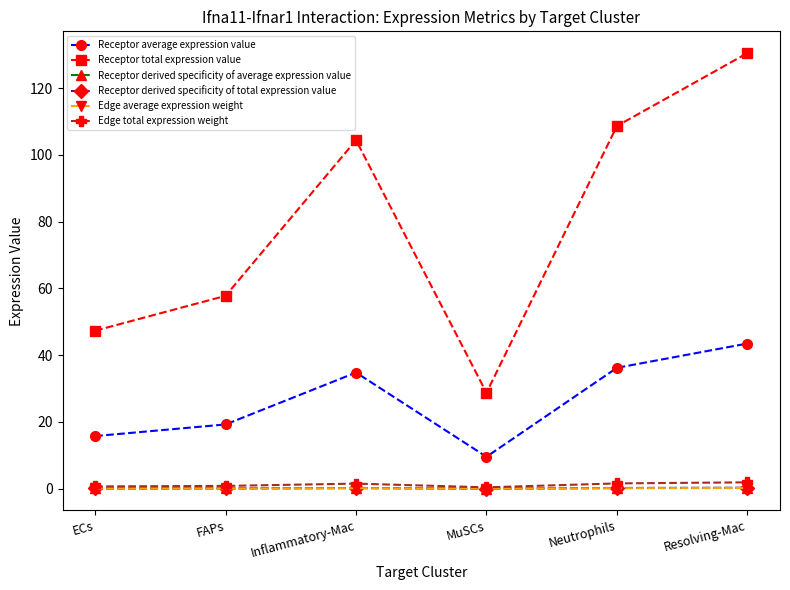

Where does the Receptor total expression value series first go above 104?

Inflammatory-Mac